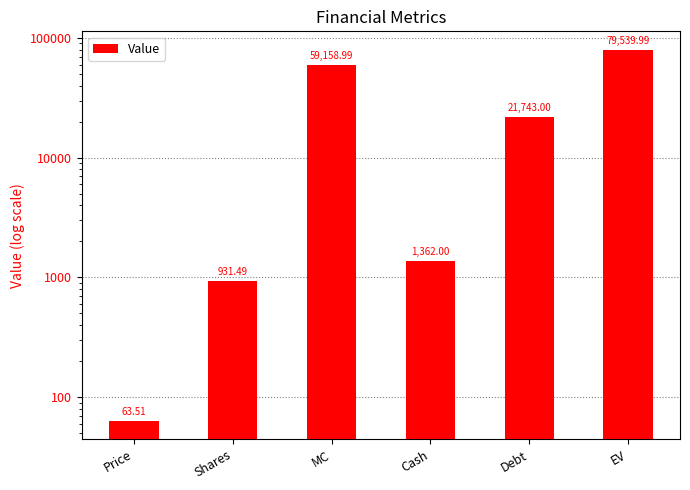

What is the value of the 3rd bar from the left?

59159.0